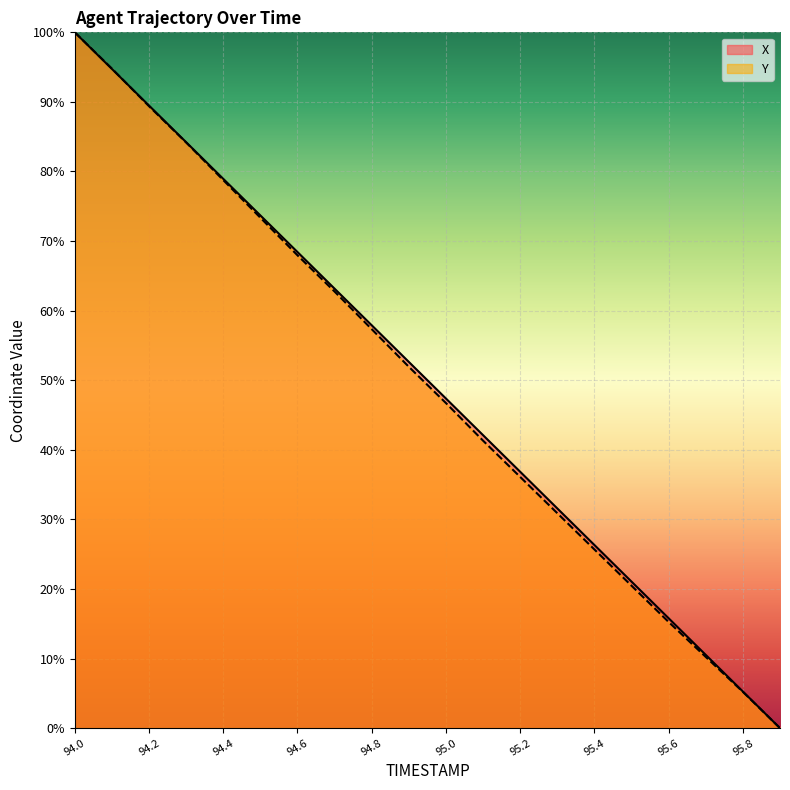

Is the value of X at 95.8 greater than the value of Y at 95.6?

No